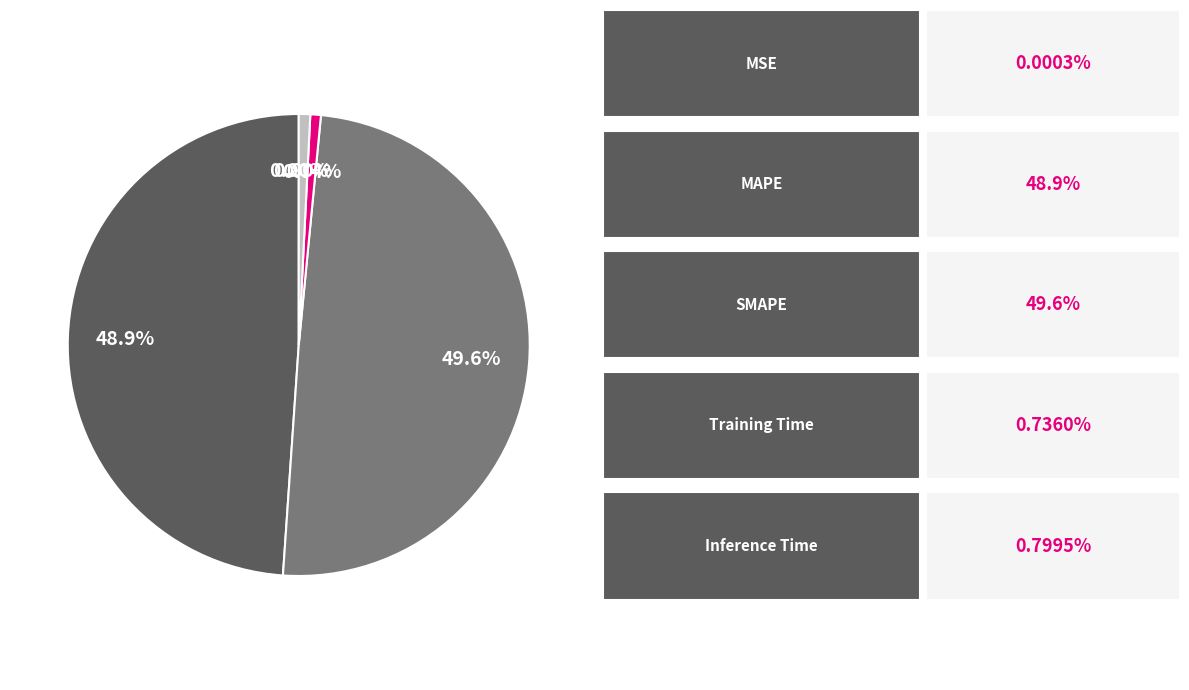

Which slice is the smallest?

MSE